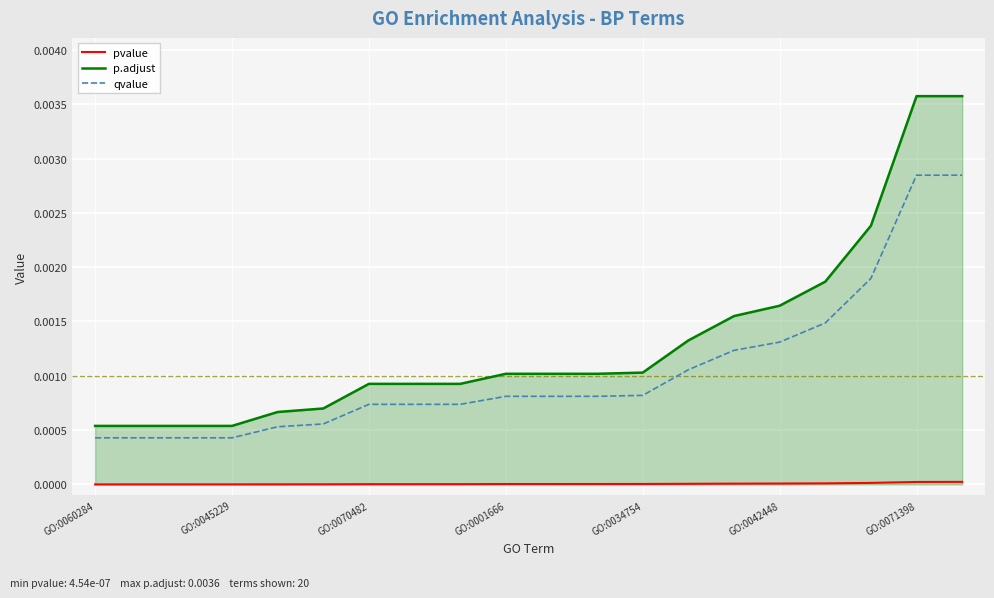

At how many categories does at least one series exceed 0?

20